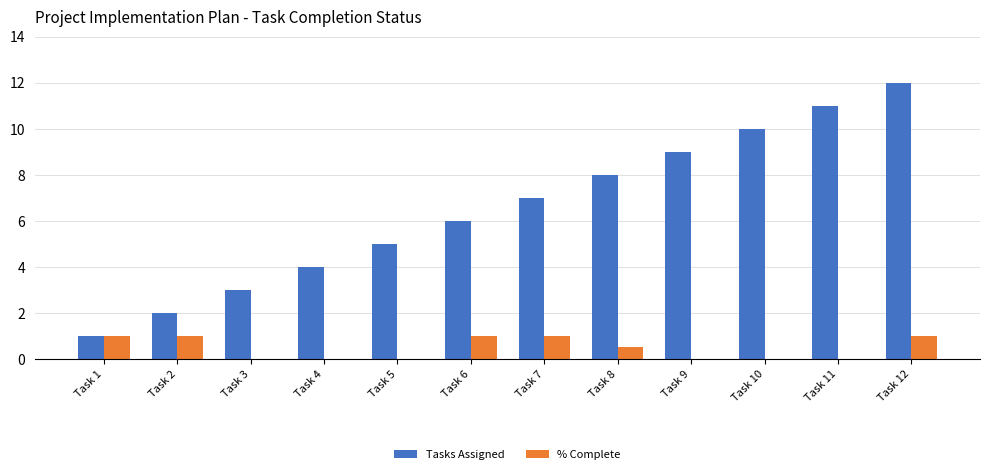

The % Complete series shows 0.0 at Task 10. True or false?

True